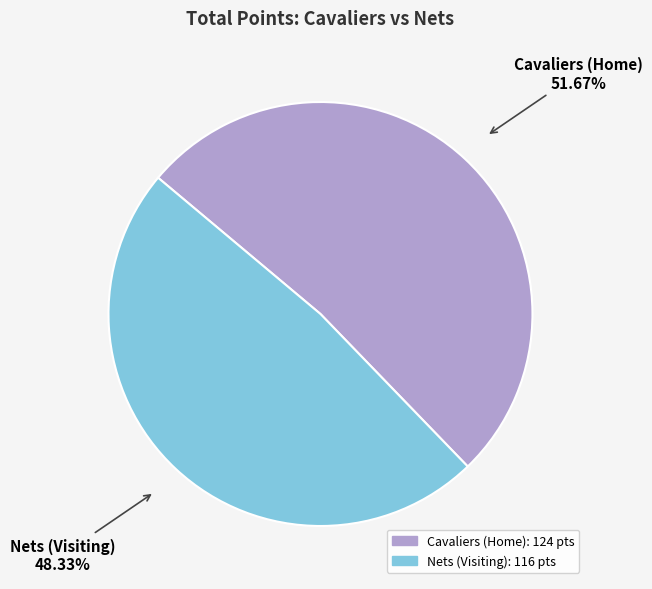

Between Cavaliers (Home) and Nets (Visiting), which is larger?

Cavaliers (Home)